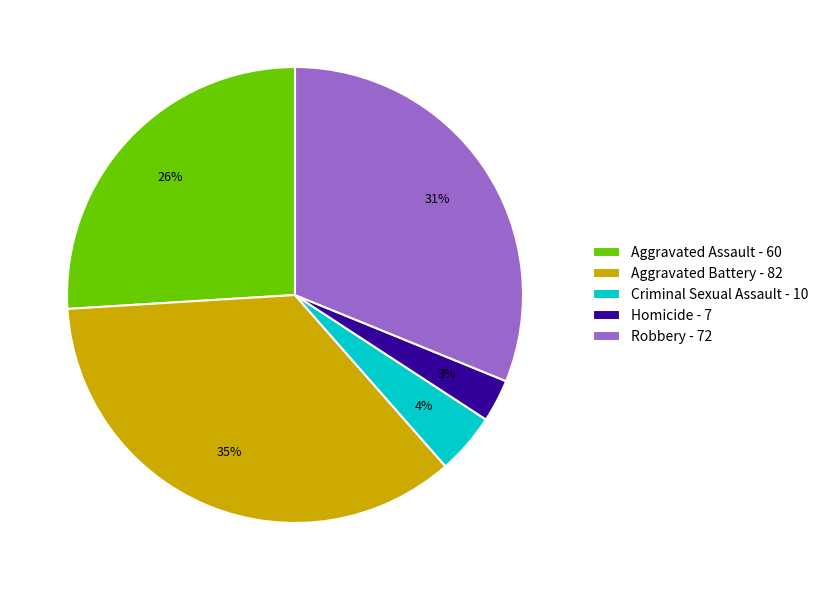

To the nearest percent, what is the difference between the largest and smallest slice percentages?

32%